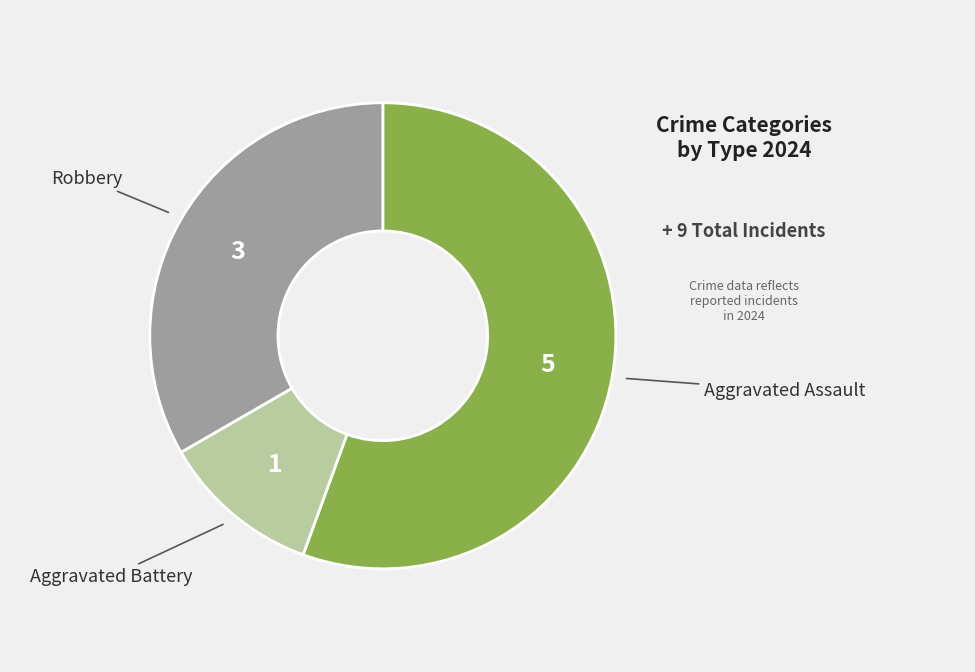

Between Robbery and Aggravated Battery, which is larger?

Robbery